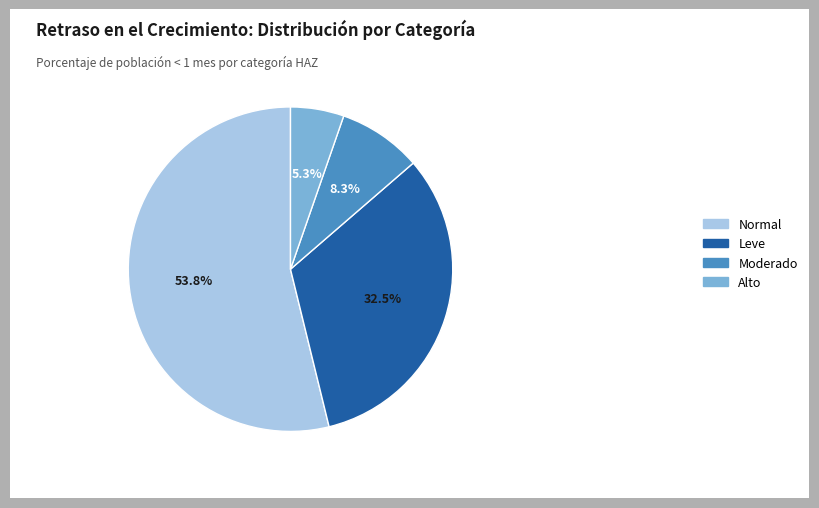

Combined, do Leve and Moderado account for over 50%?

No